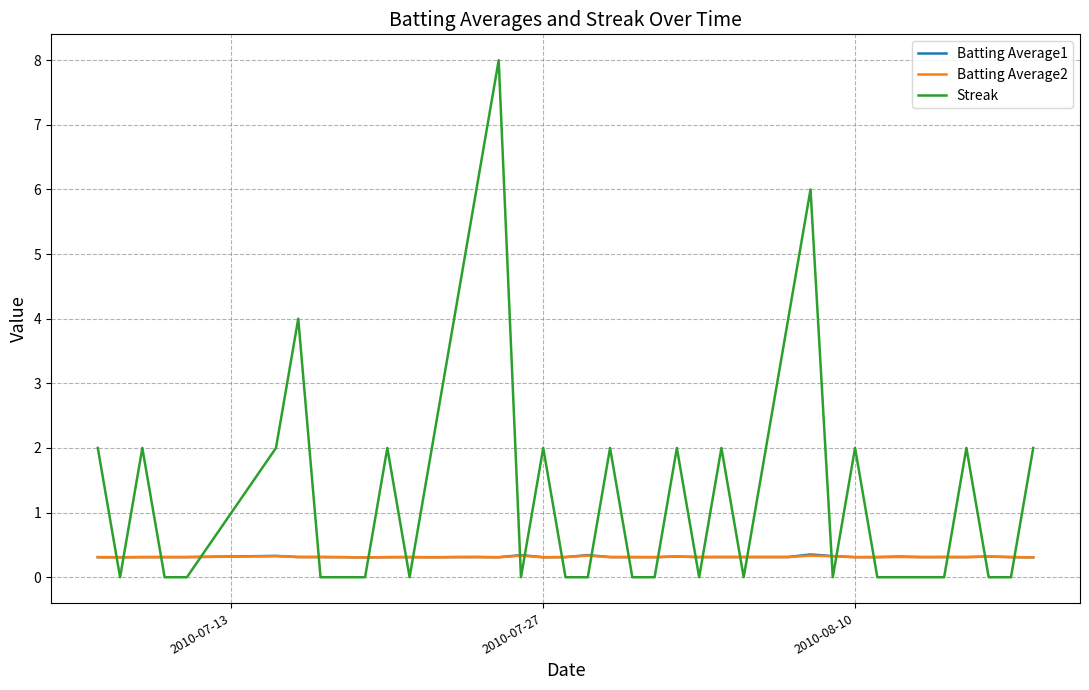

Which series has the largest range (max minus min)?

Streak